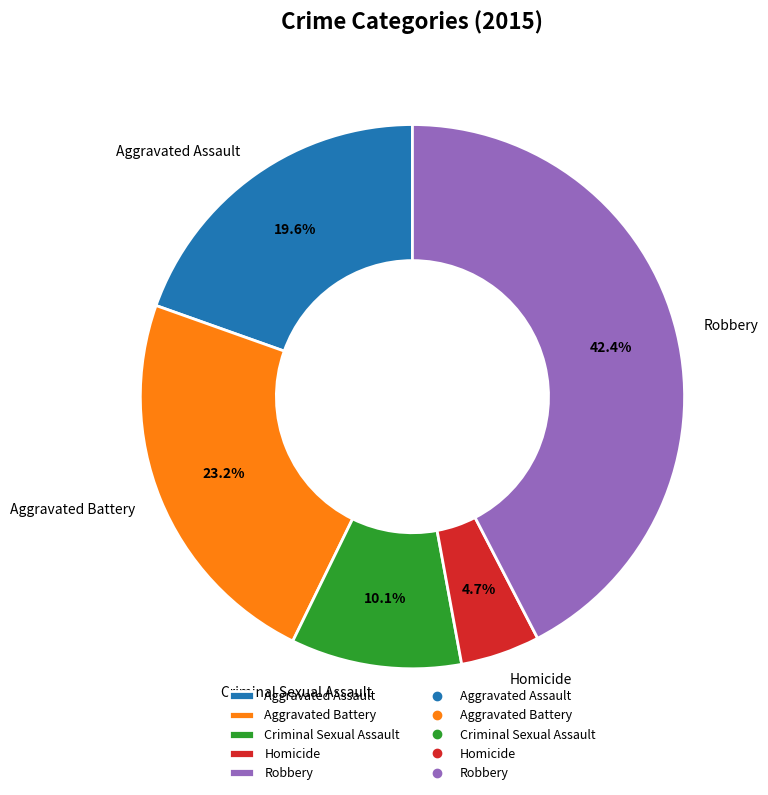

To the nearest percent, what portion does Homicide represent?

5%